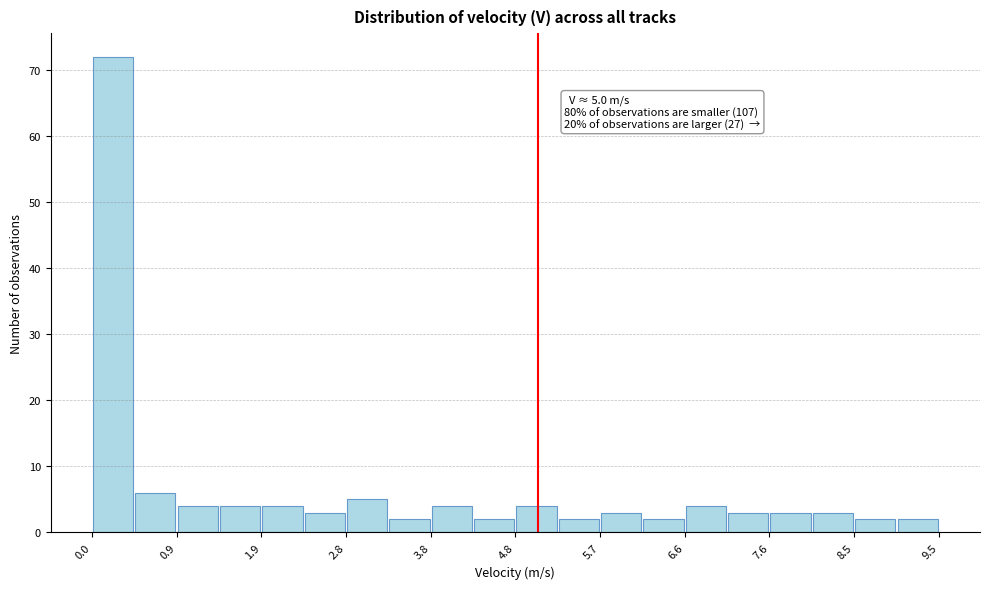

Which range on the x-axis has the tallest bar?

0.0 to 0.5